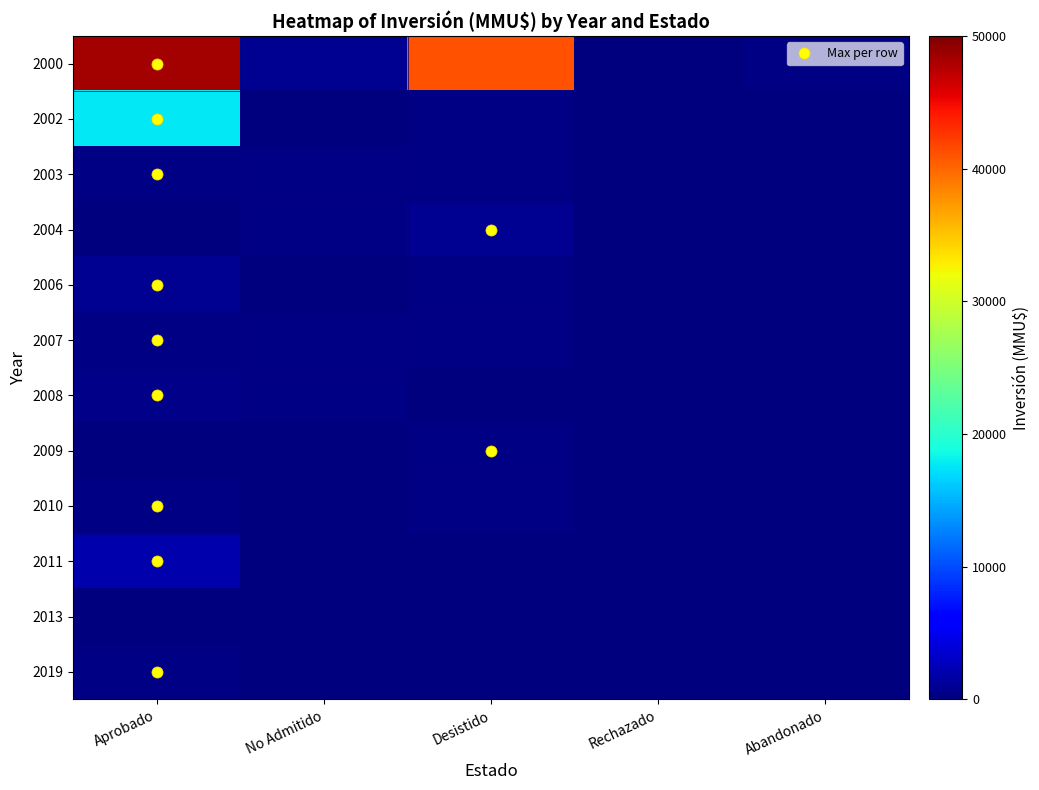

At Abandonado, list the series in order from smallest to largest.

2002, 2003, 2004, 2006, 2007, 2008, 2009, 2010, 2011, 2013, 2019, 2000